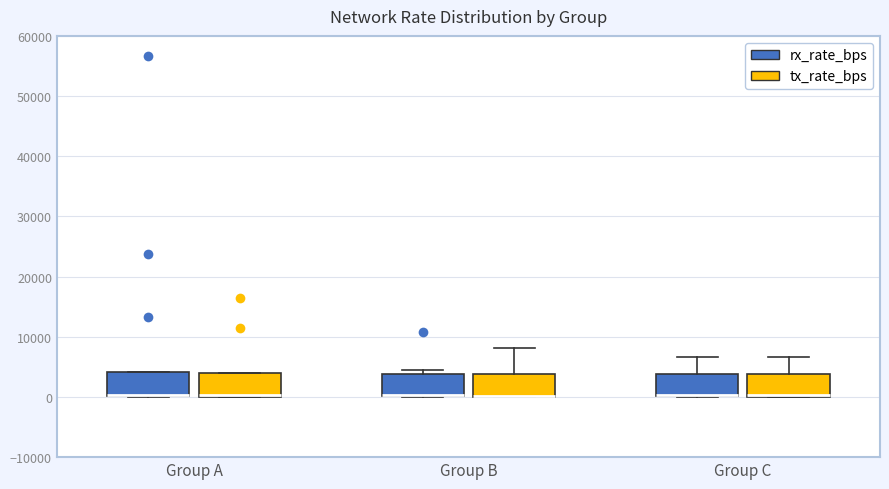

Reading left to right, read every box against the y-axis: the position of its median line, the range the box covers, and the ends of its whiskers. The values are not printed on the chart, so give them approximately, as read against the axis.

Group A (rx_rate_bps): median 0 (drawn on the box's lower edge), box 0 to 4000, whiskers 0 to 4000
Group A (tx_rate_bps): median 0 (just above the box's lower edge), box 0 to 4000, whiskers 0 to 4000
Group B (rx_rate_bps): median 0 (drawn on the box's lower edge), box 0 to 4000, whiskers 0 to 4000 (just above the box's upper edge)
Group B (tx_rate_bps): median 0 (drawn on the box's lower edge), box 0 to 4000, whiskers 0 to 8000
Group C (rx_rate_bps): median 0 (drawn on the box's lower edge), box 0 to 4000, whiskers 0 to 7000
Group C (tx_rate_bps): median 0, box 0 to 4000, whiskers 0 to 7000